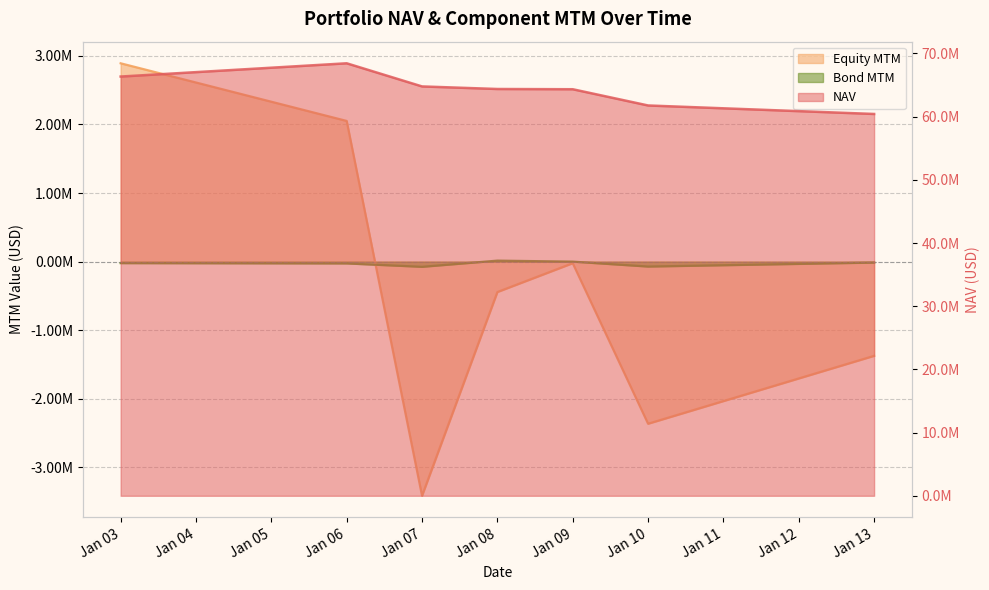

True or false: Bond MTM and Equity MTM intersect in this chart.

True